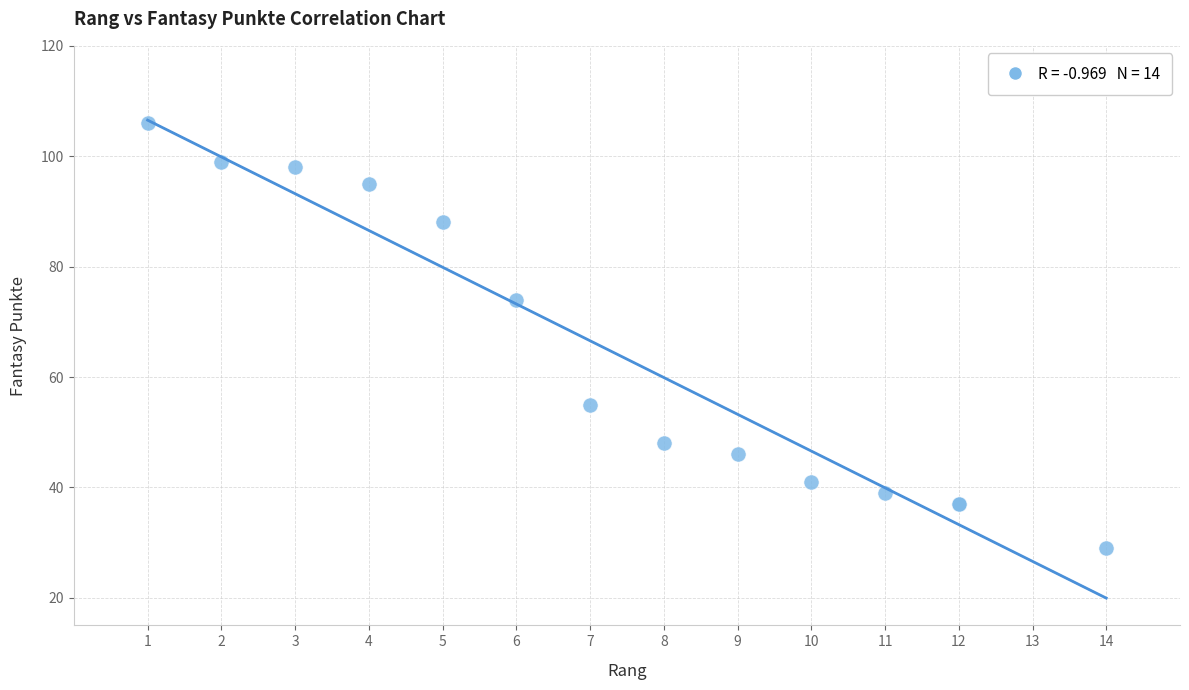

What Y value in the scatter plot is closest to 67?

74